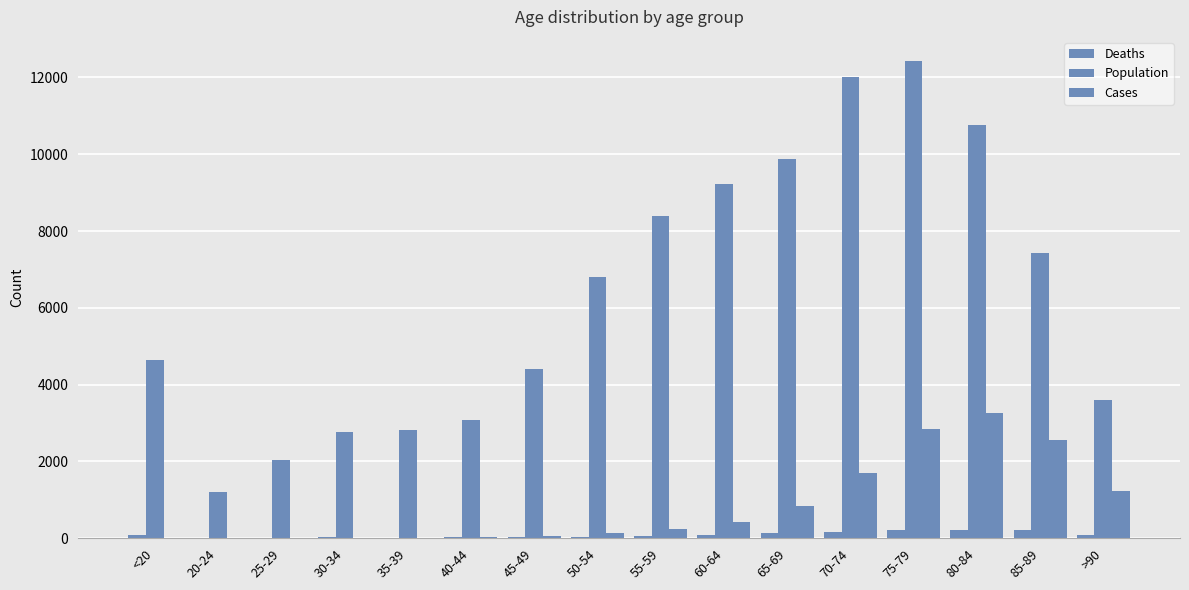

How many categories are shown in the chart?

16